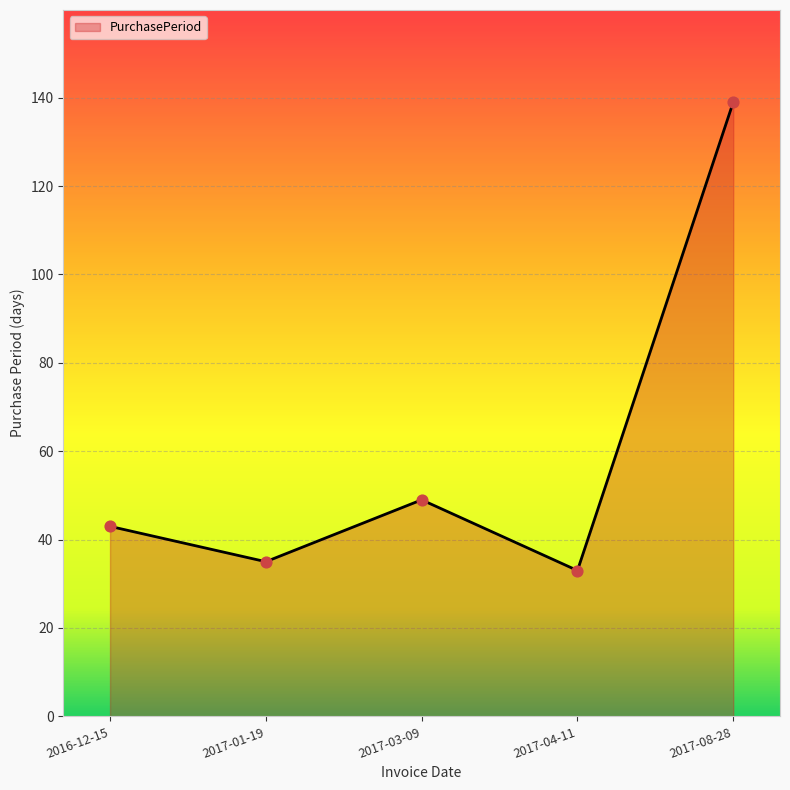

Between 2016-12-15 and 2017-04-11, which is larger?

2016-12-15